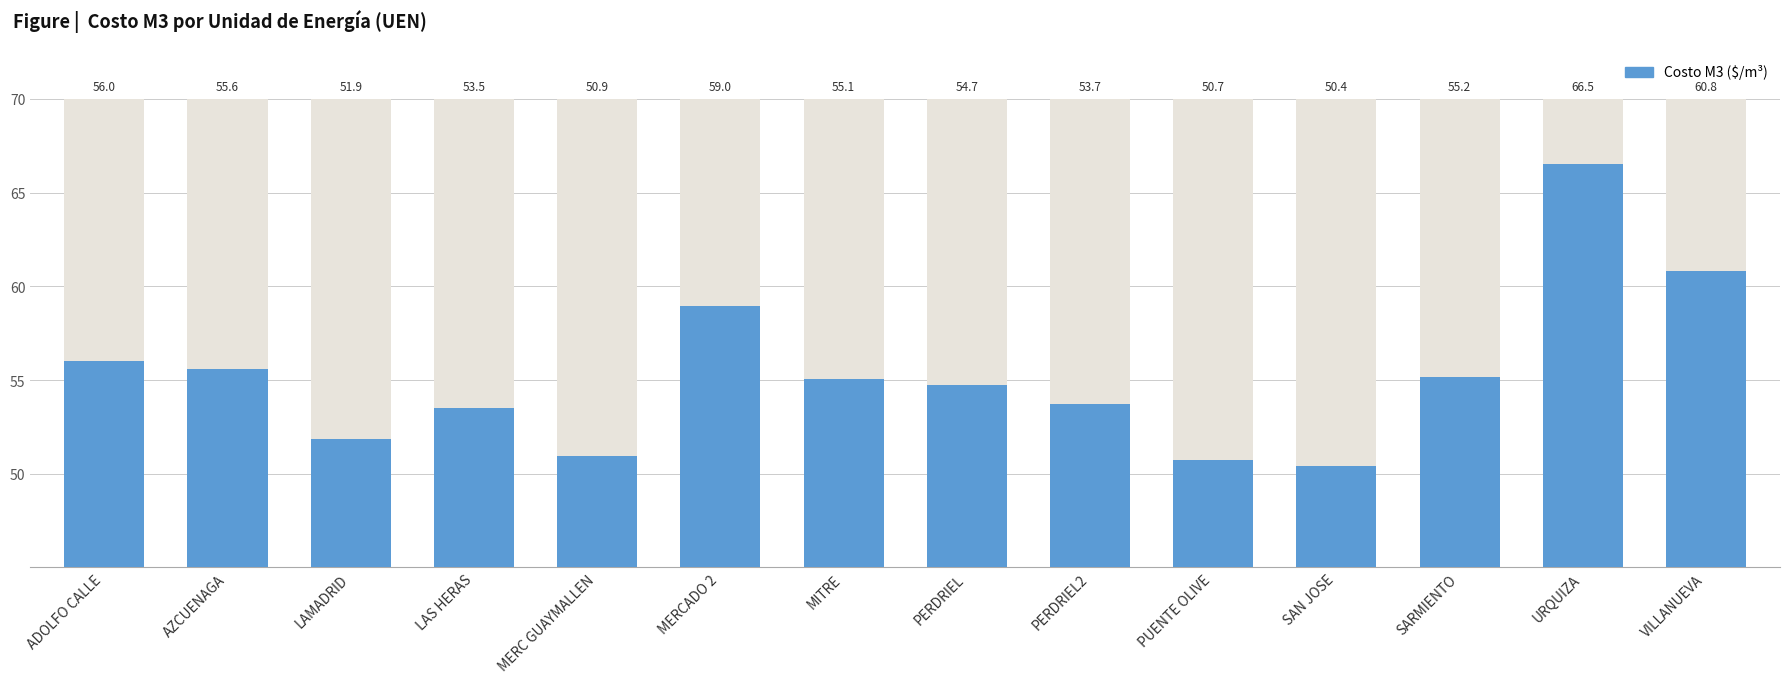

Reading left to right, extract all data points from this chart.

ADOLFO CALLE=56.0	AZCUENAGA=55.6	LAMADRID=51.9	LAS HERAS=53.5	MERC GUAYMALLEN=50.9	MERCADO 2=59.0	MITRE=55.1	PERDRIEL=54.7	PERDRIEL2=53.7	PUENTE OLIVE=50.7	SAN JOSE=50.4	SARMIENTO=55.2	URQUIZA=66.5	VILLANUEVA=60.8